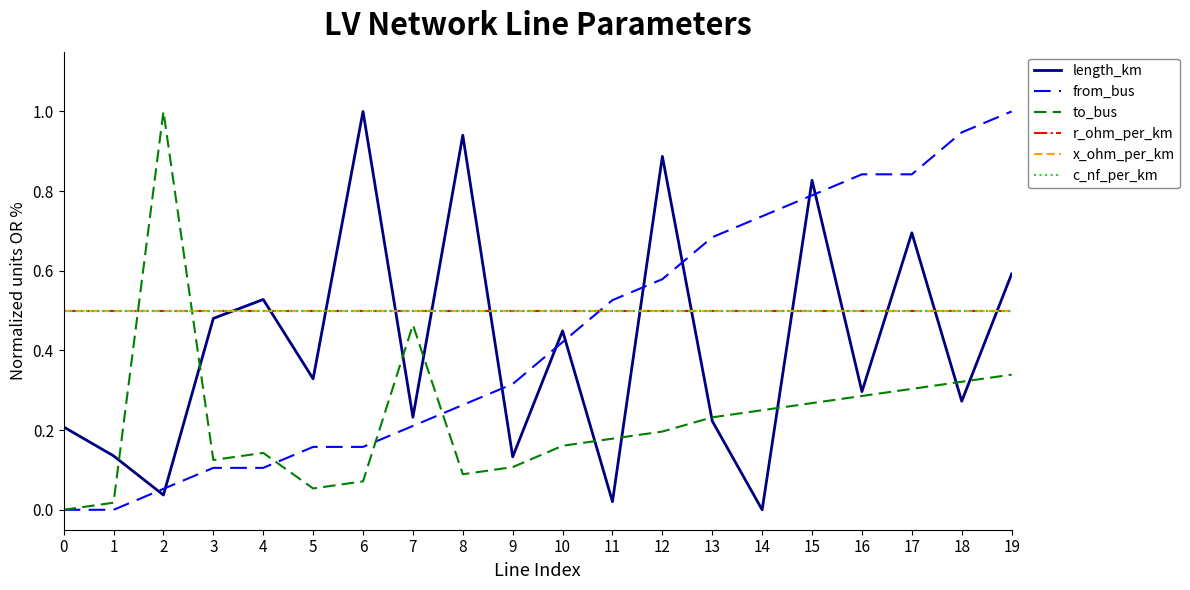

What is the value of the x_ohm_per_km point at the 7th from the left?

0.5